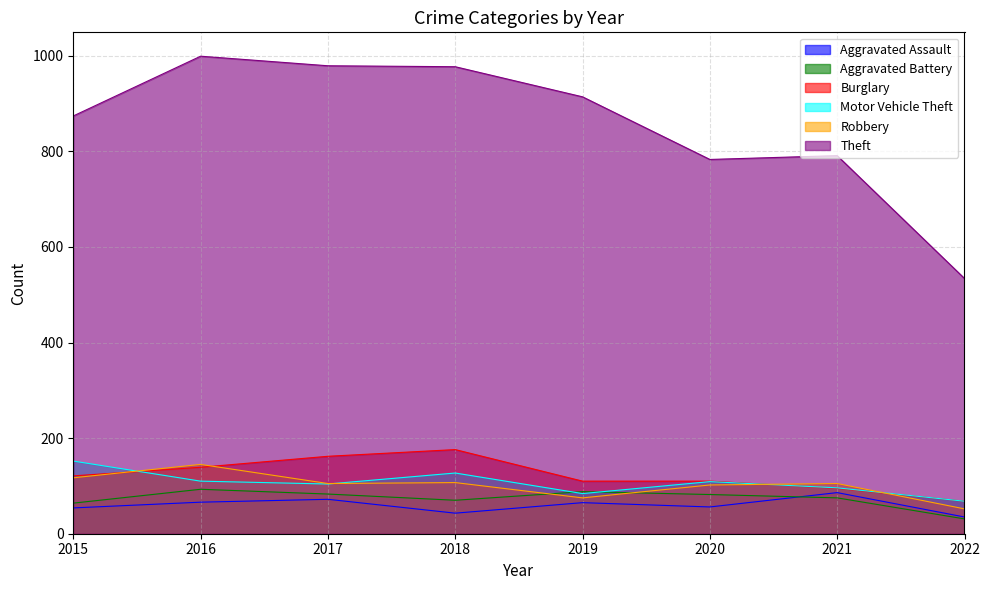

Is the value of Robbery at 2018 greater than the value of Motor Vehicle Theft at 2022?

Yes